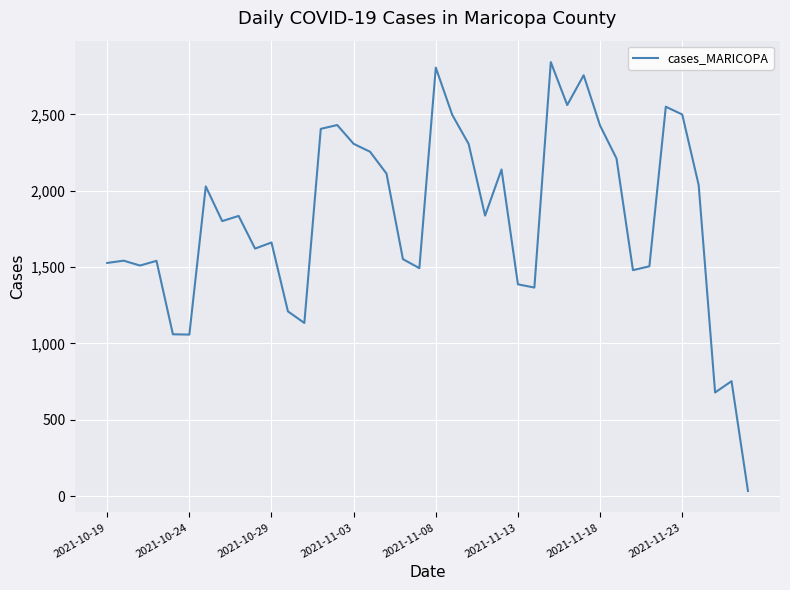

What is the difference between the maximum and minimum values?

2808